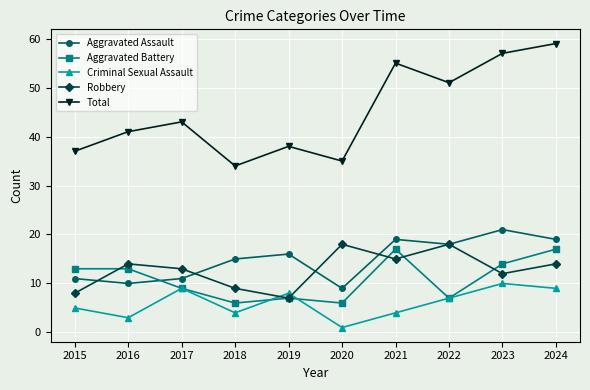

At which category is the sum across all series the highest?

2024